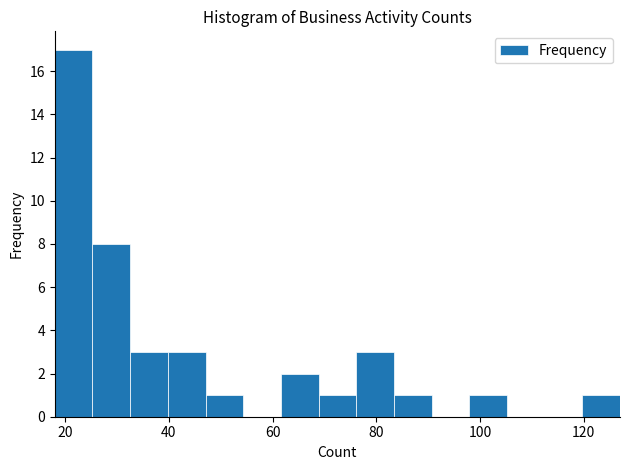

Read against the x-axis, roughly where is the centre of the tallest bar?

22